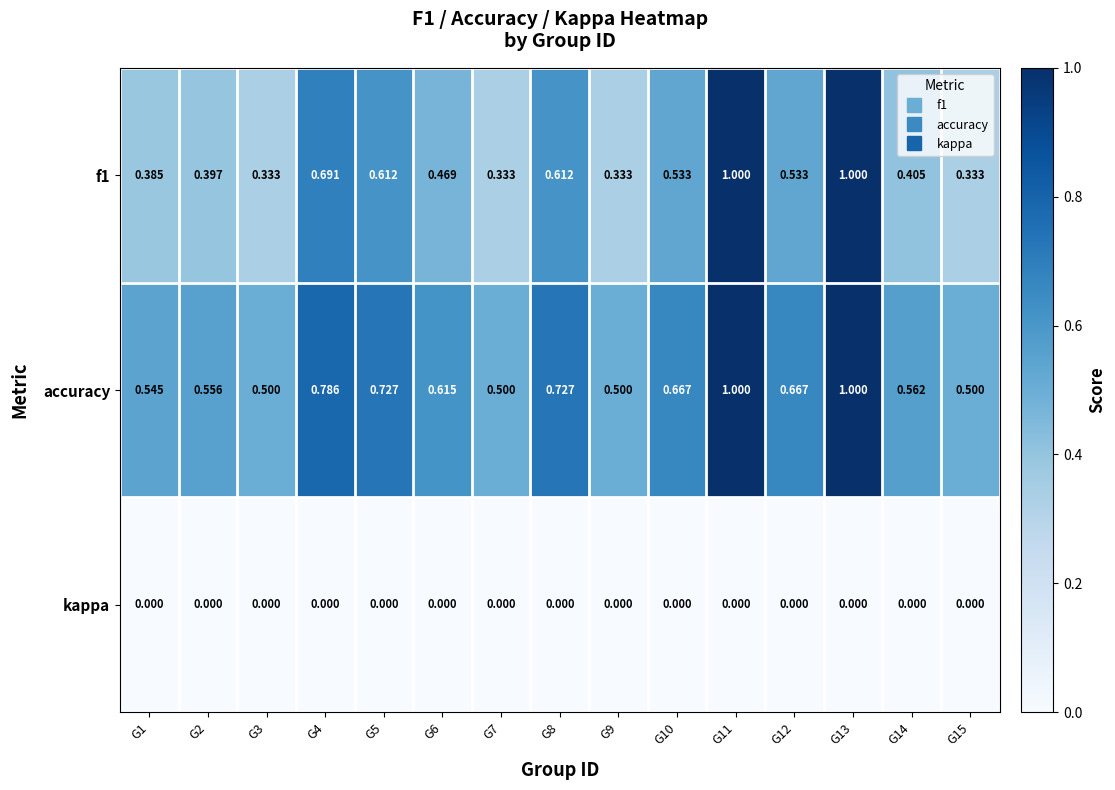

Rank the series by their average value, from highest to lowest.

accuracy, f1, kappa